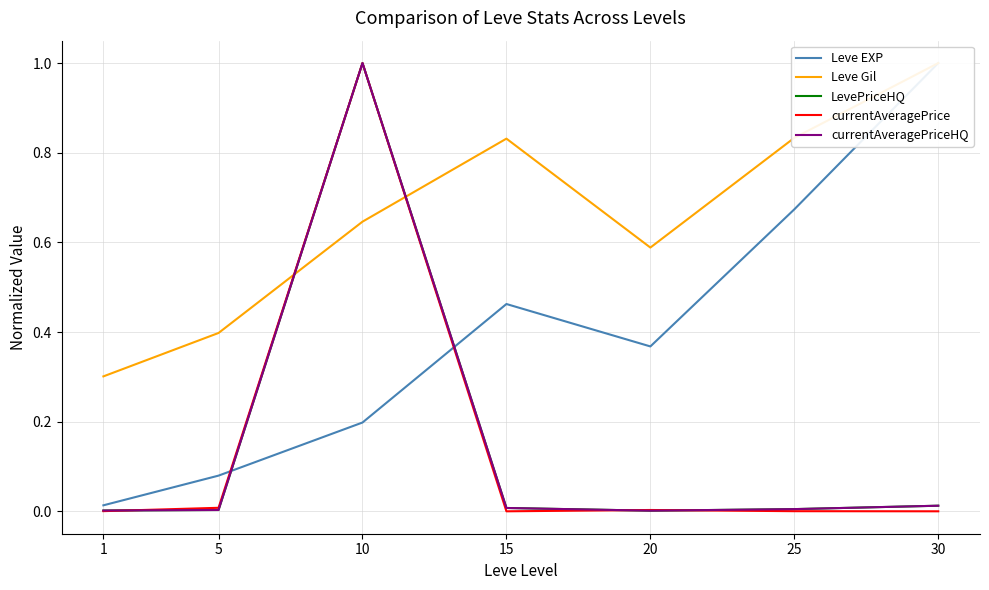

What is the difference between the maximum and second lowest values in the currentAveragePrice series?

1.0